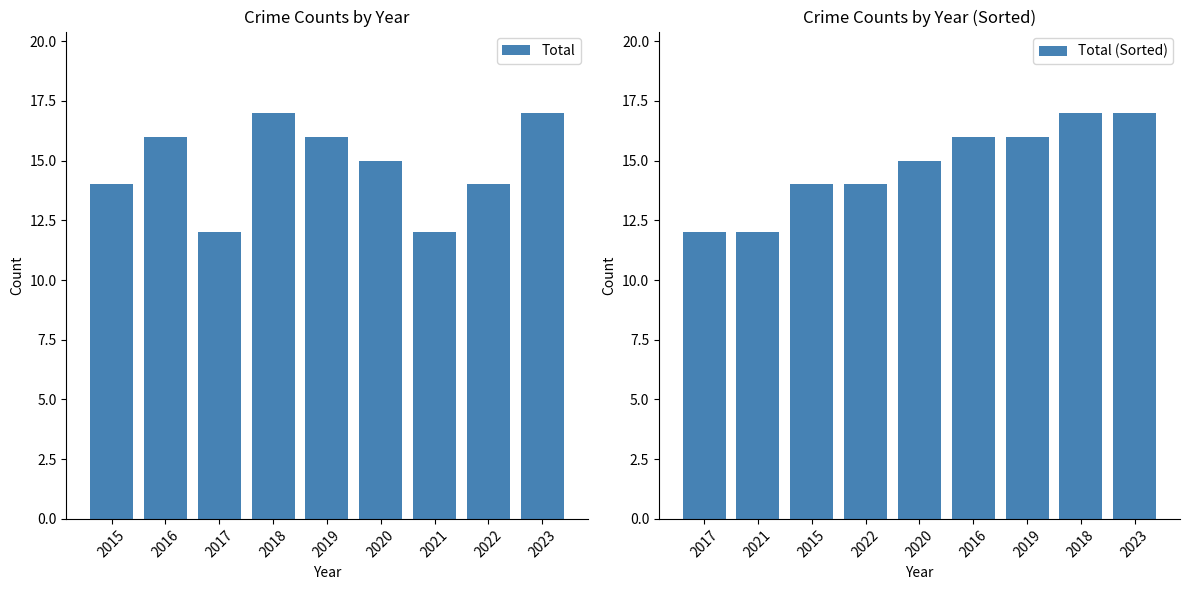

What is the greatest value displayed?

17